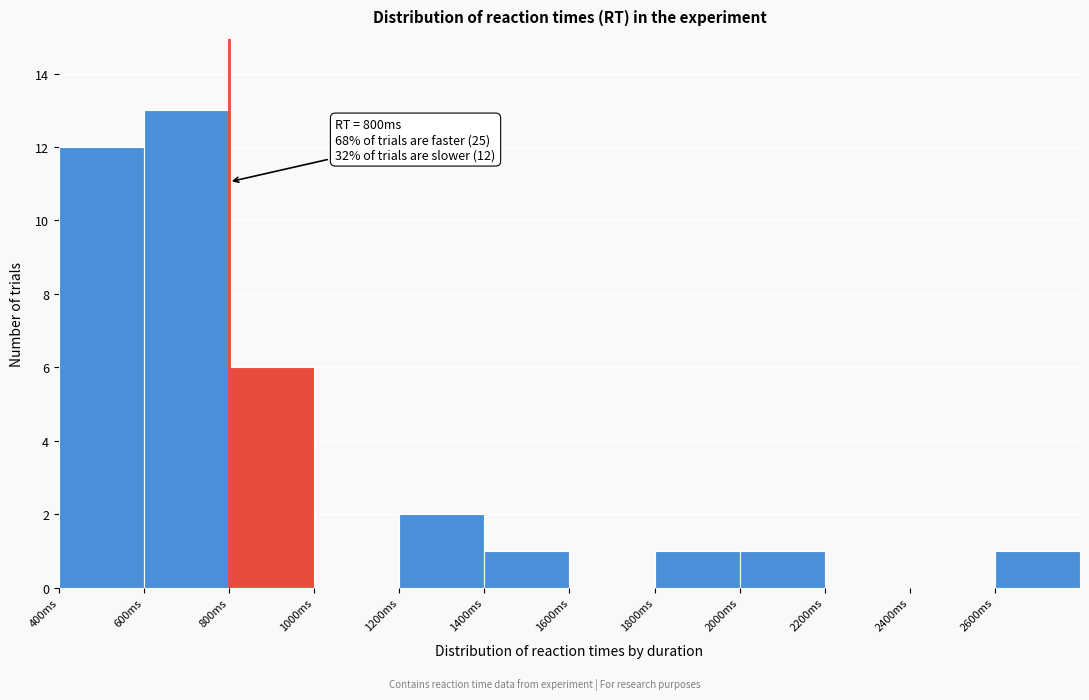

Which range on the x-axis has the tallest bar?

600 to 800